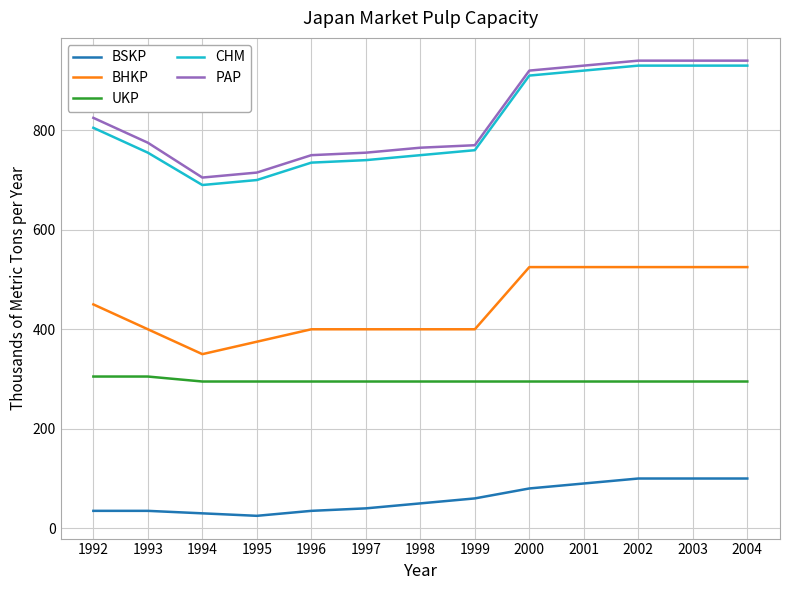

Reading right to left, what are all the values shown in this chart?

BSKP: 2004=100	2003=100	2002=100	2001=90	2000=80	1999=60	1998=50	1997=40	1996=35	1995=25	1994=30	1993=35	1992=35
BHKP: 2004=525	2003=525	2002=525	2001=525	2000=525	1999=400	1998=400	1997=400	1996=400	1995=375	1994=350	1993=400	1992=450
UKP: 2004=295	2003=295	2002=295	2001=295	2000=295	1999=295	1998=295	1997=295	1996=295	1995=295	1994=295	1993=305	1992=305
CHM: 2004=930	2003=930	2002=930	2001=920	2000=910	1999=760	1998=750	1997=740	1996=735	1995=700	1994=690	1993=755	1992=805
PAP: 2004=940	2003=940	2002=940	2001=930	2000=920	1999=770	1998=765	1997=755	1996=750	1995=715	1994=705	1993=775	1992=825